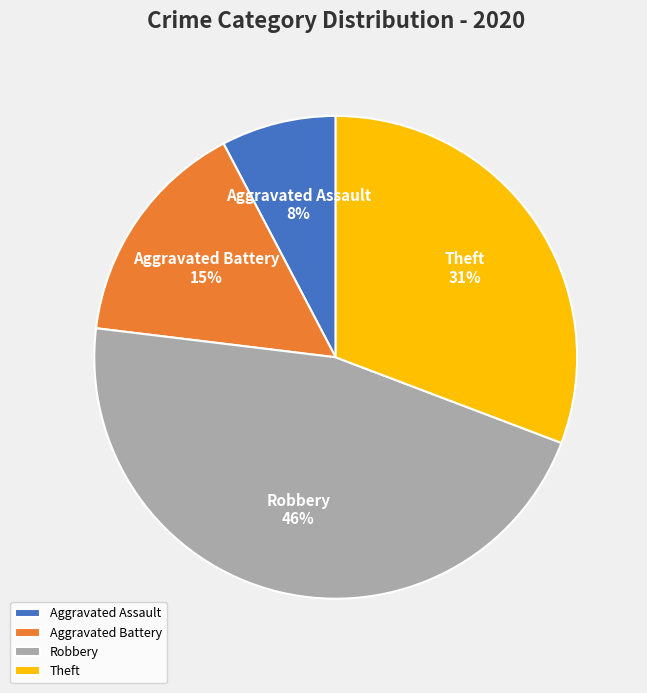

To the nearest percent, what is the combined percentage of Theft and Robbery?

77%